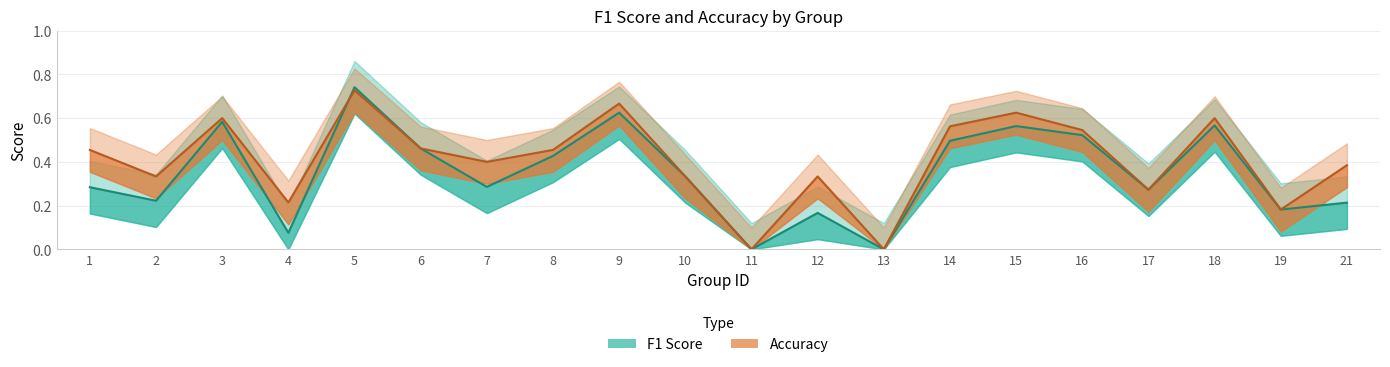

What are all the series names shown in the legend?

f1, accuracy